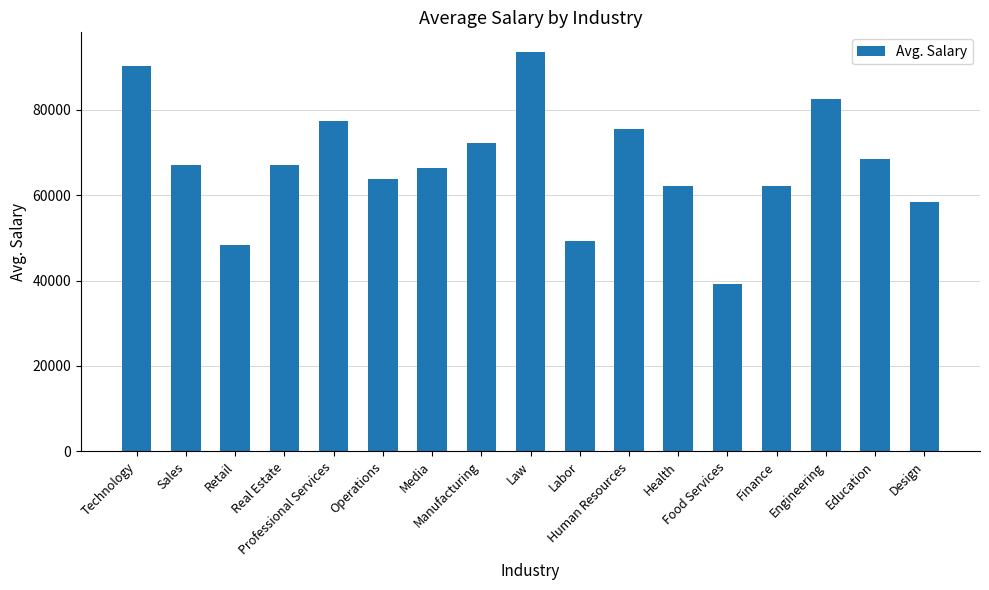

The value at Professional Services is 77216. True or false?

True